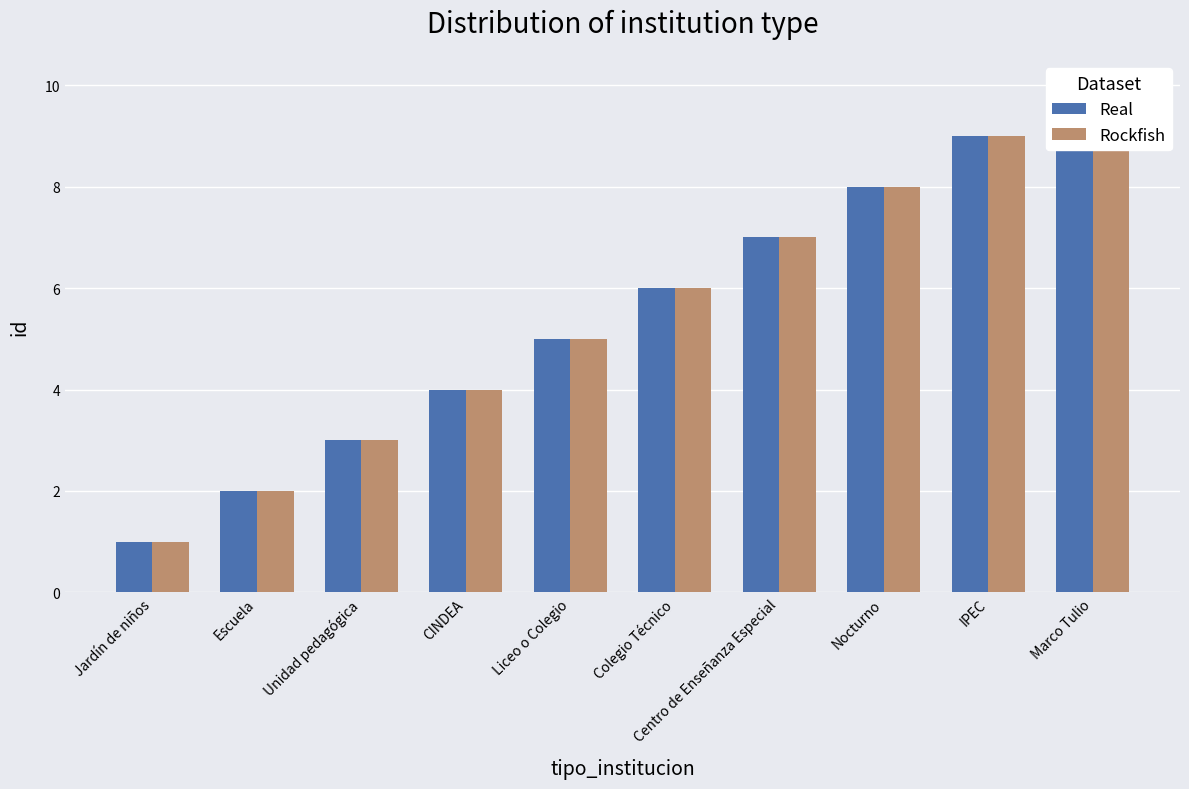

How many groups of bars are there?

10